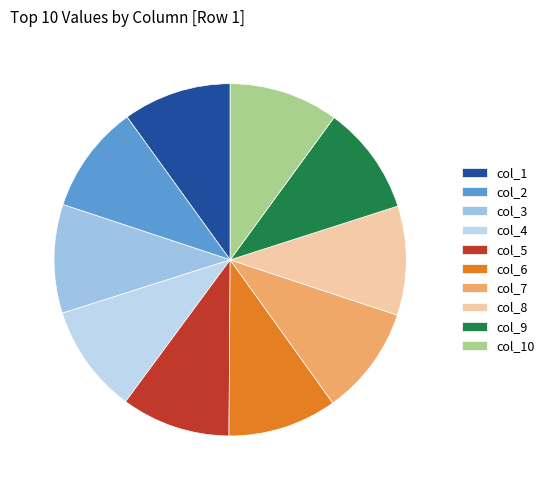

To the nearest percent, what percentage of the pie is col_9?

10%